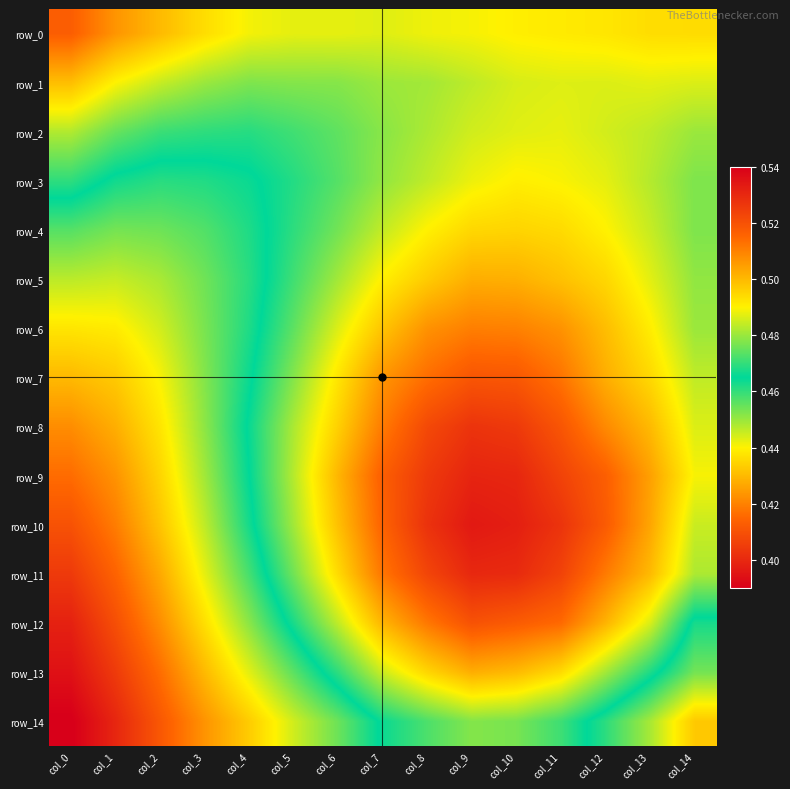

Which series has the largest total across all categories?

row_14